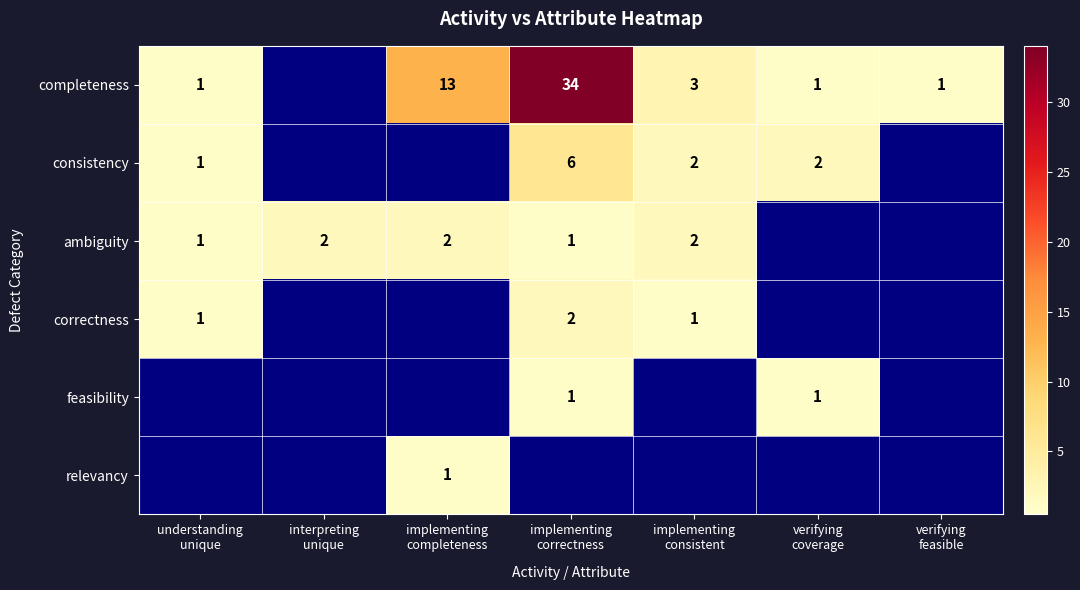

Which series has the largest total across all categories?

completeness